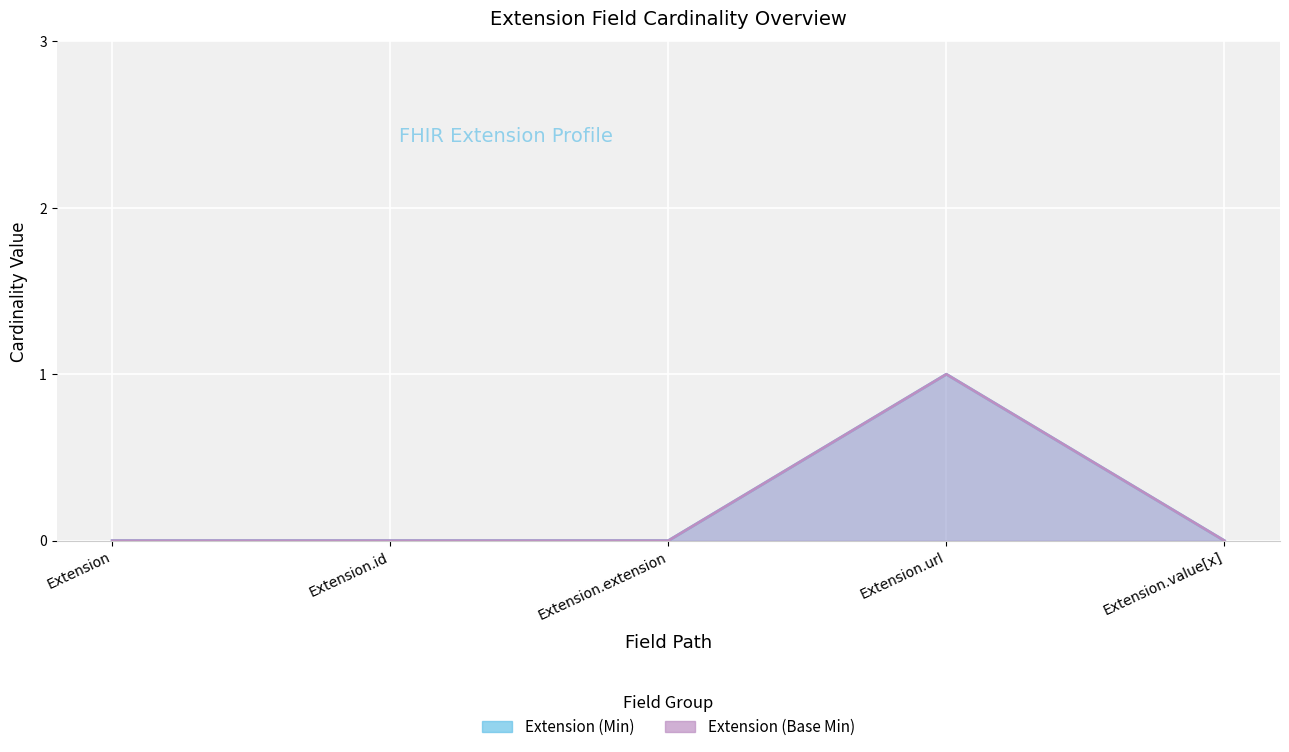

What is the label of the 5th point from the left?

Extension.value[x]